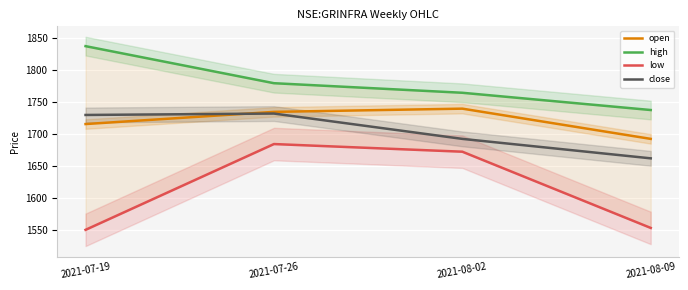

At 2021-07-26, list the series in order from smallest to largest.

low, close, open, high